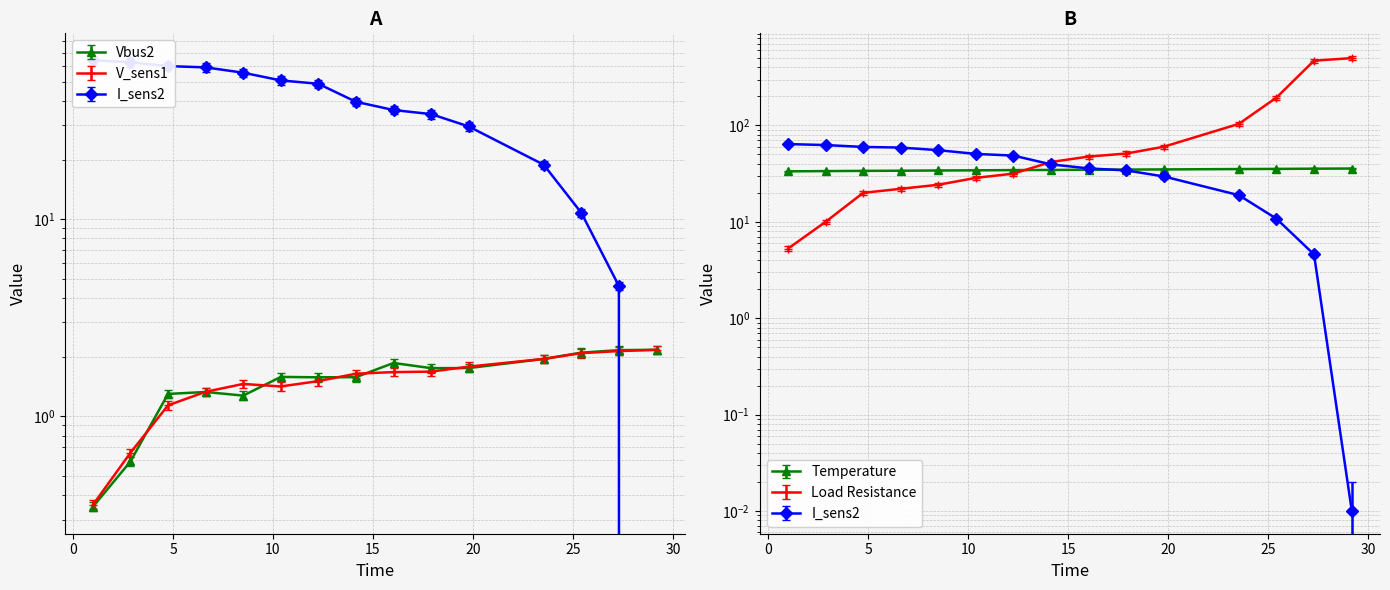

Which has a higher value, 8.51 or 2.87?

8.51